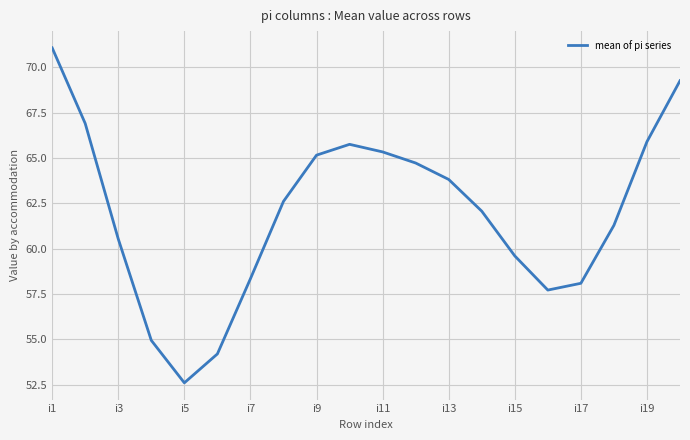

What is the smallest value displayed?

52.6